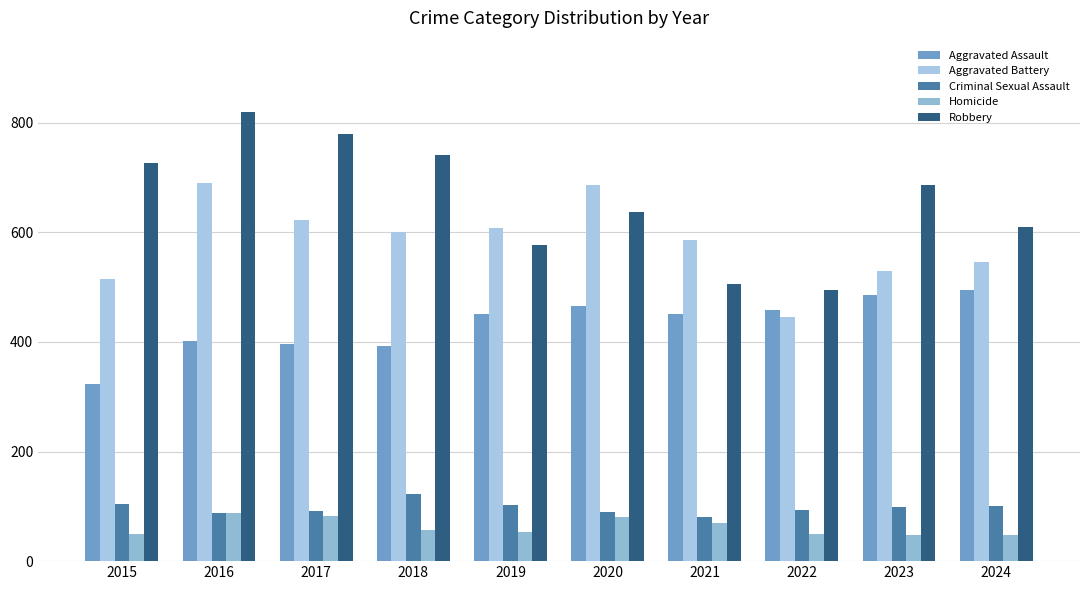

Reading left to right, transcribe all the data shown in this chart.

Aggravated Assault: 2015=323	2016=402	2017=396	2018=392	2019=452	2020=466	2021=452	2022=458	2023=486	2024=495
Aggravated Battery: 2015=515	2016=691	2017=623	2018=600	2019=608	2020=686	2021=587	2022=446	2023=529	2024=546
Criminal Sexual Assault: 2015=105	2016=87	2017=91	2018=123	2019=102	2020=89	2021=81	2022=93	2023=98	2024=101
Homicide: 2015=50	2016=87	2017=82	2018=56	2019=53	2020=81	2021=69	2022=49	2023=48	2024=48
Robbery: 2015=726	2016=819	2017=780	2018=741	2019=577	2020=637	2021=506	2022=495	2023=687	2024=609